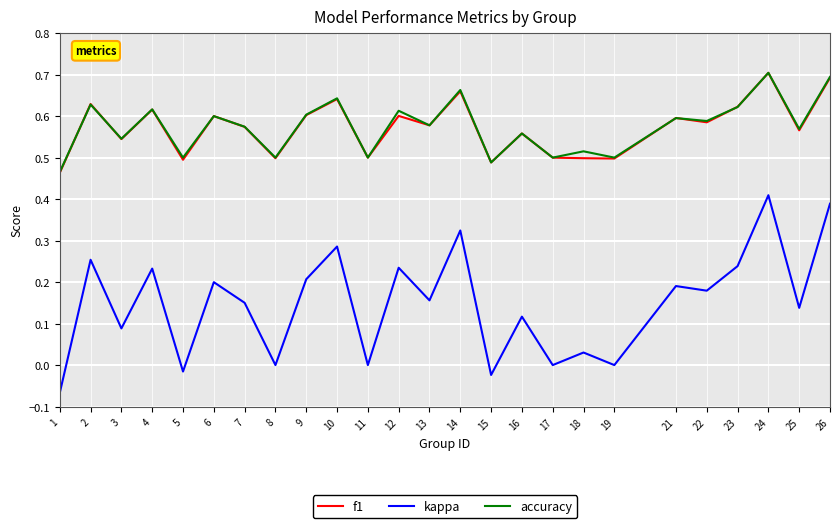

True or false: kappa and accuracy cross at least once.

False